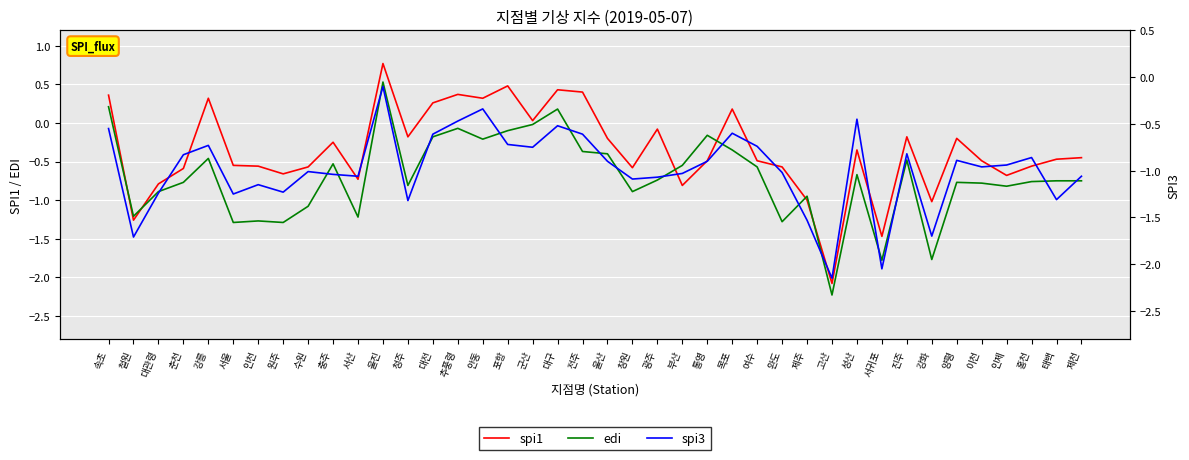

At how many categories does at least one series exceed -1?

36